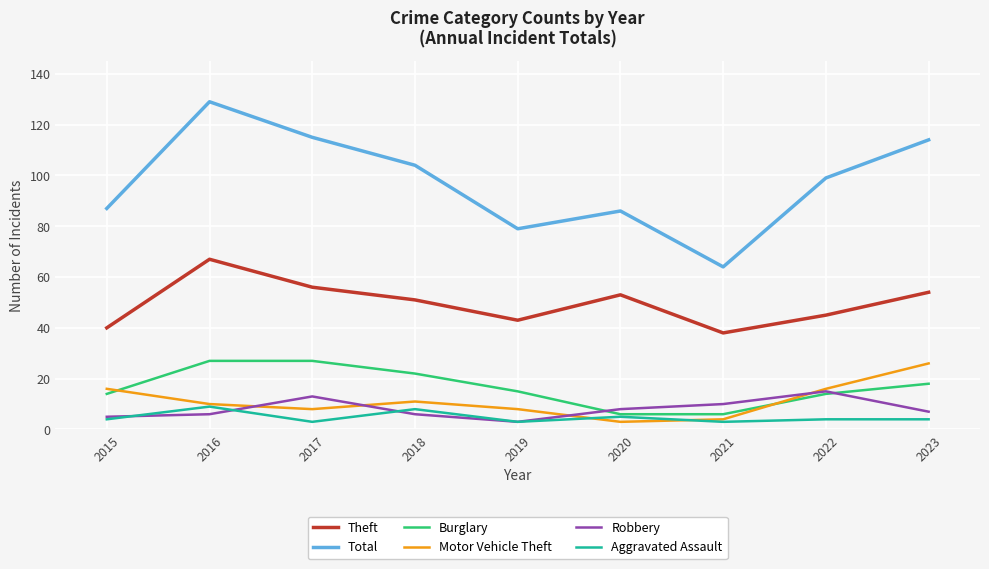

Is the value of Aggravated Assault at 2018 greater than the value of Burglary at 2016?

No